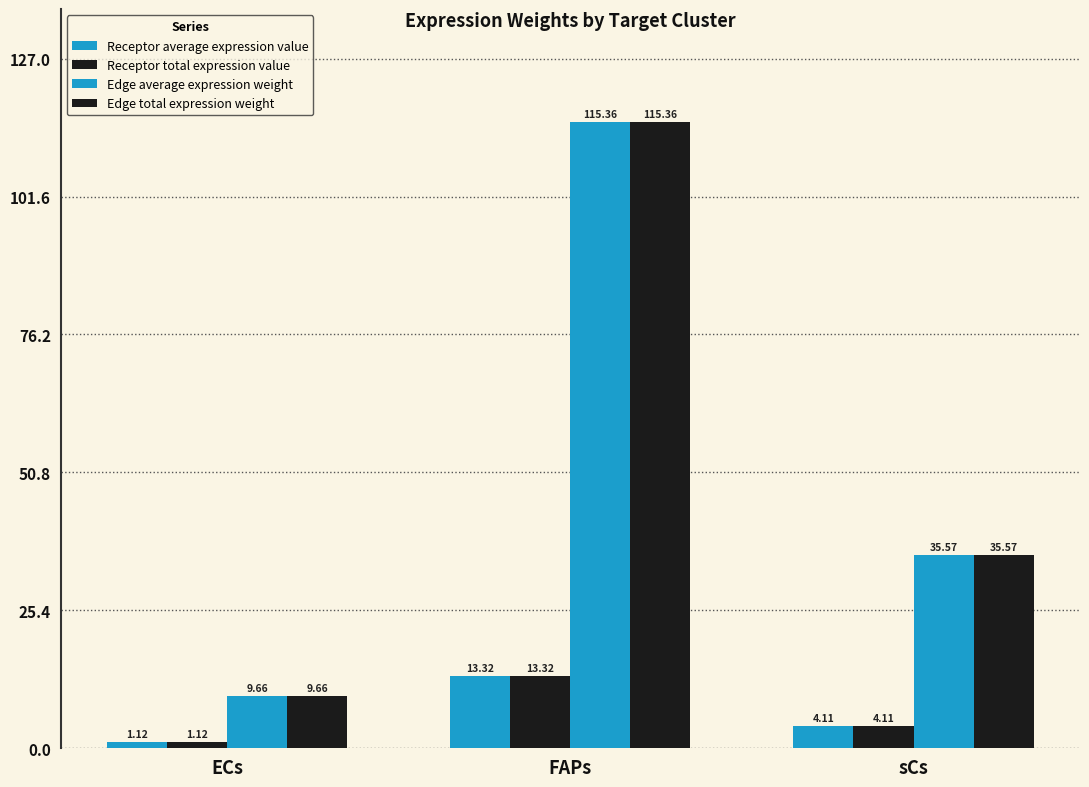

Reading left to right, list all the values displayed in this chart.

Receptor average expression value: 1.1	13.3	4.1
Receptor total expression value: 1.1	13.3	4.1
Edge average expression weight: 9.7	115.4	35.6
Edge total expression weight: 9.7	115.4	35.6